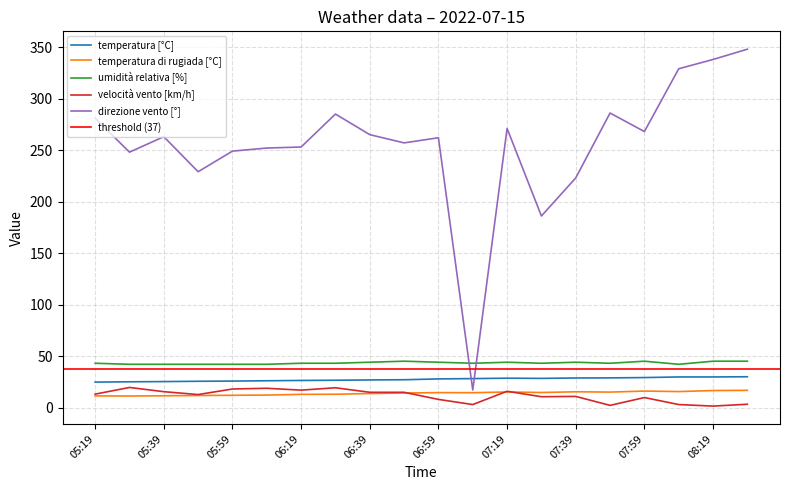

Which has a higher value, 06:09 or 08:09?

08:09